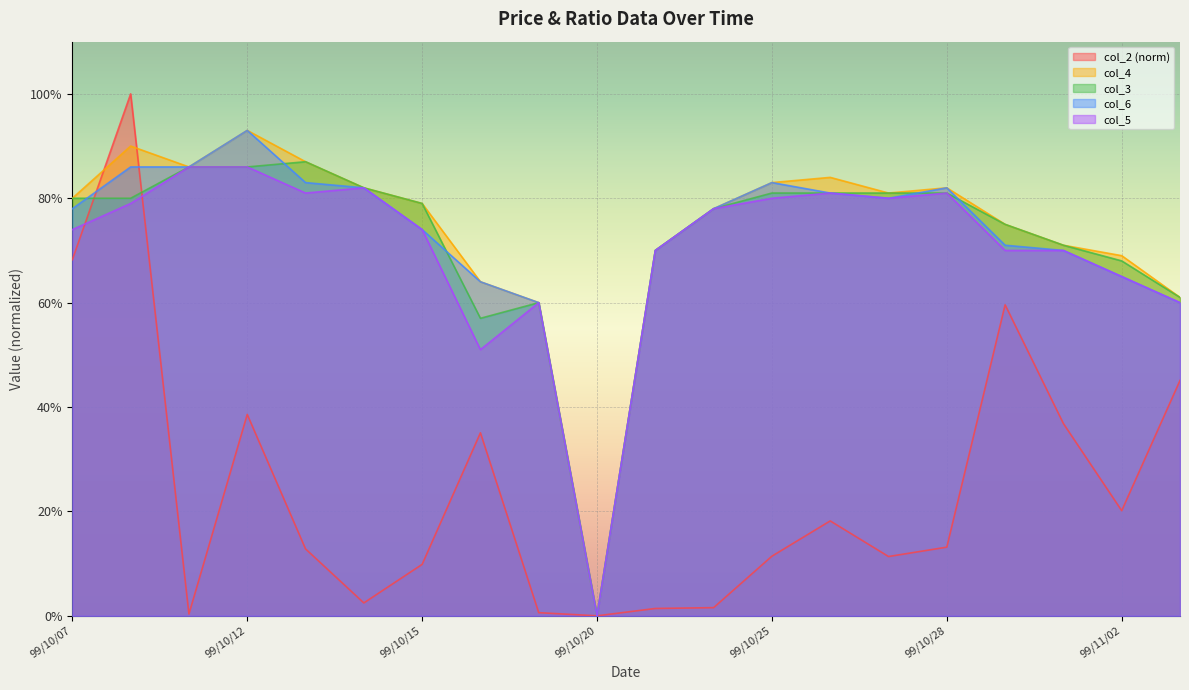

True or false: col_5 has a value of 0.7 at 99/11/01.

True